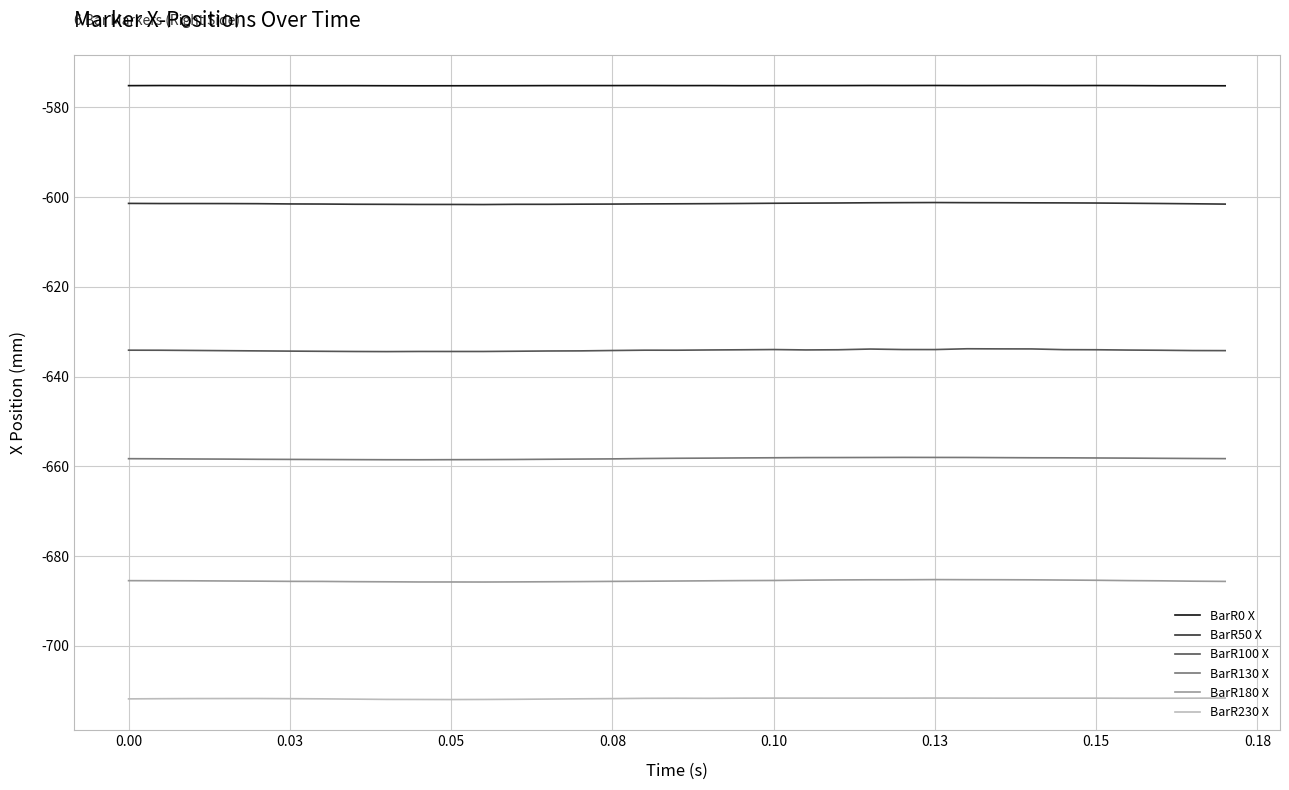

True or false: BarR130 X and BarR100 X cross at least once.

False